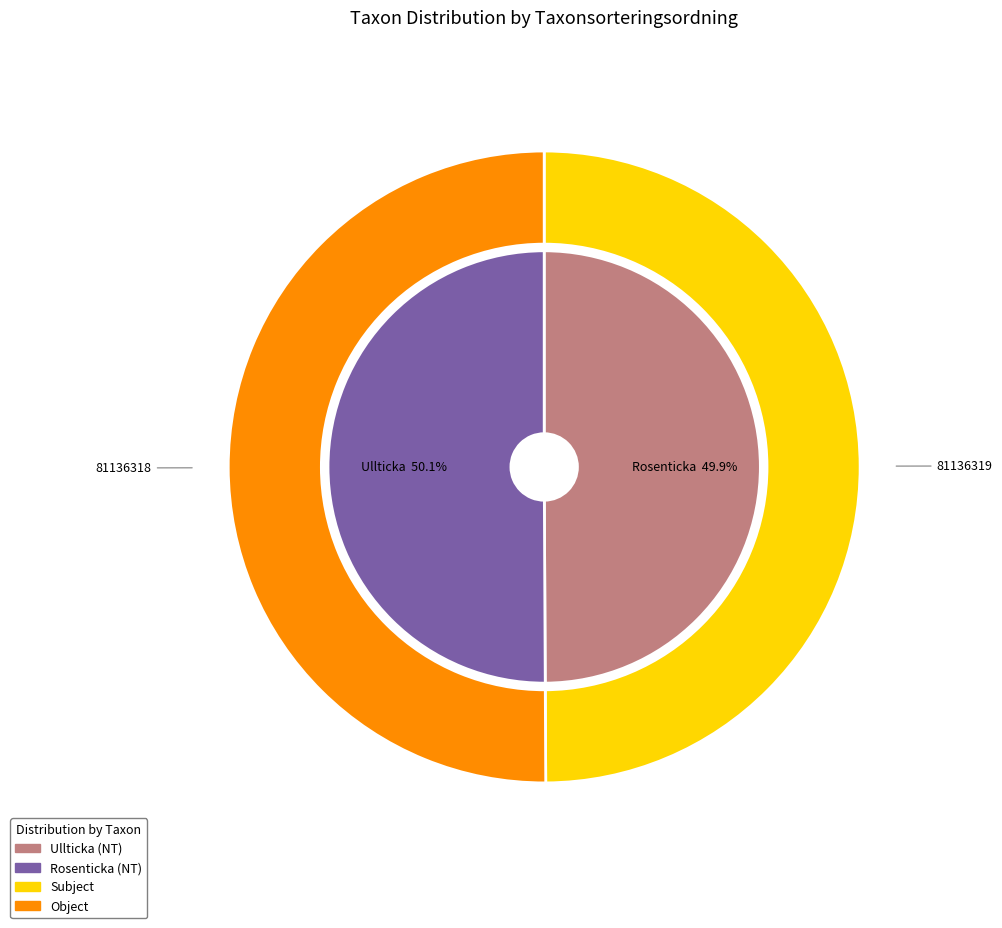

To the nearest percent, what portion does 81136319 represent?

50%